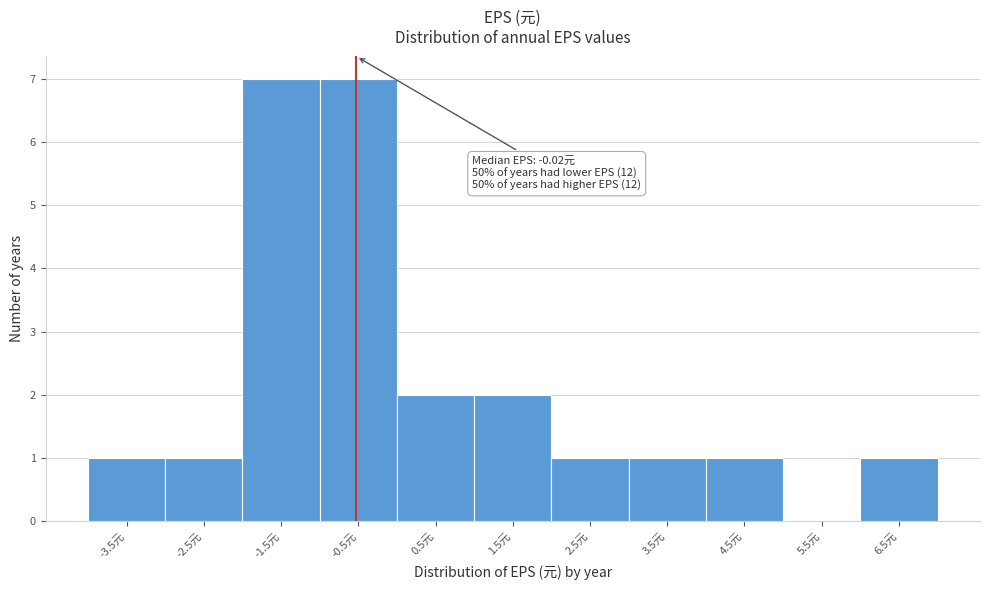

Reading left to right, list all the values displayed in this chart.

-3.5元=1	-2.5元=1	-1.5元=7	-0.5元=7	0.5元=2	1.5元=2	2.5元=1	3.5元=1	4.5元=1	5.5元=0	6.5元=1